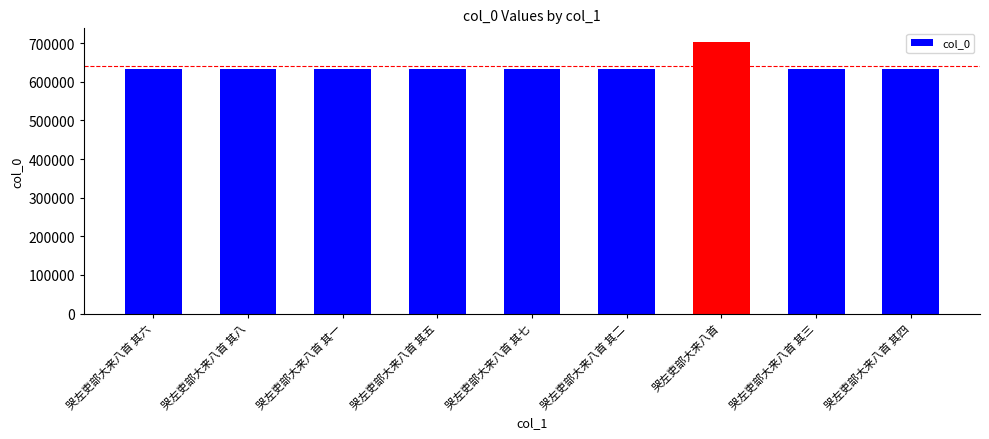

What is the label of the 2nd bar from the right?

哭左吏部大来八首 其三